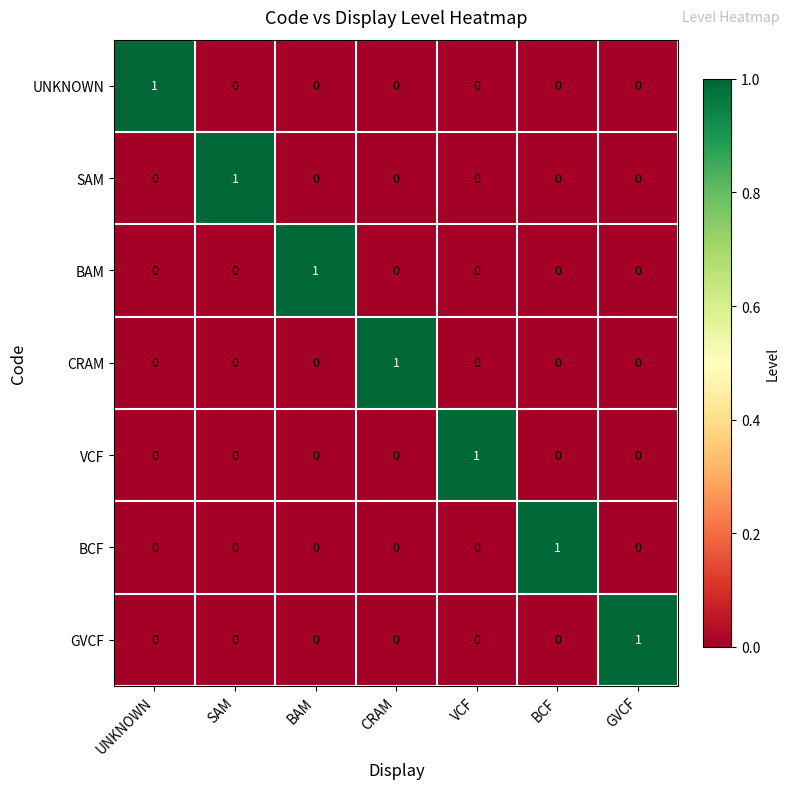

Is it true that VCF equals 0 at VCF?

False